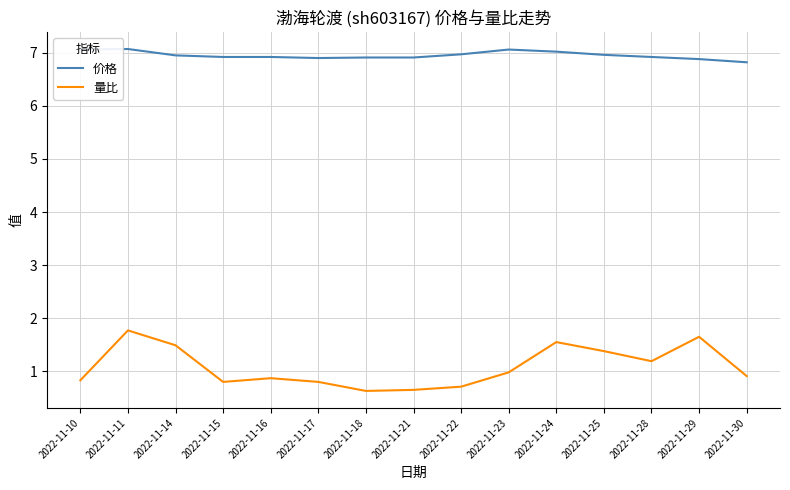

What is the average value of the 量比 series?

1.1